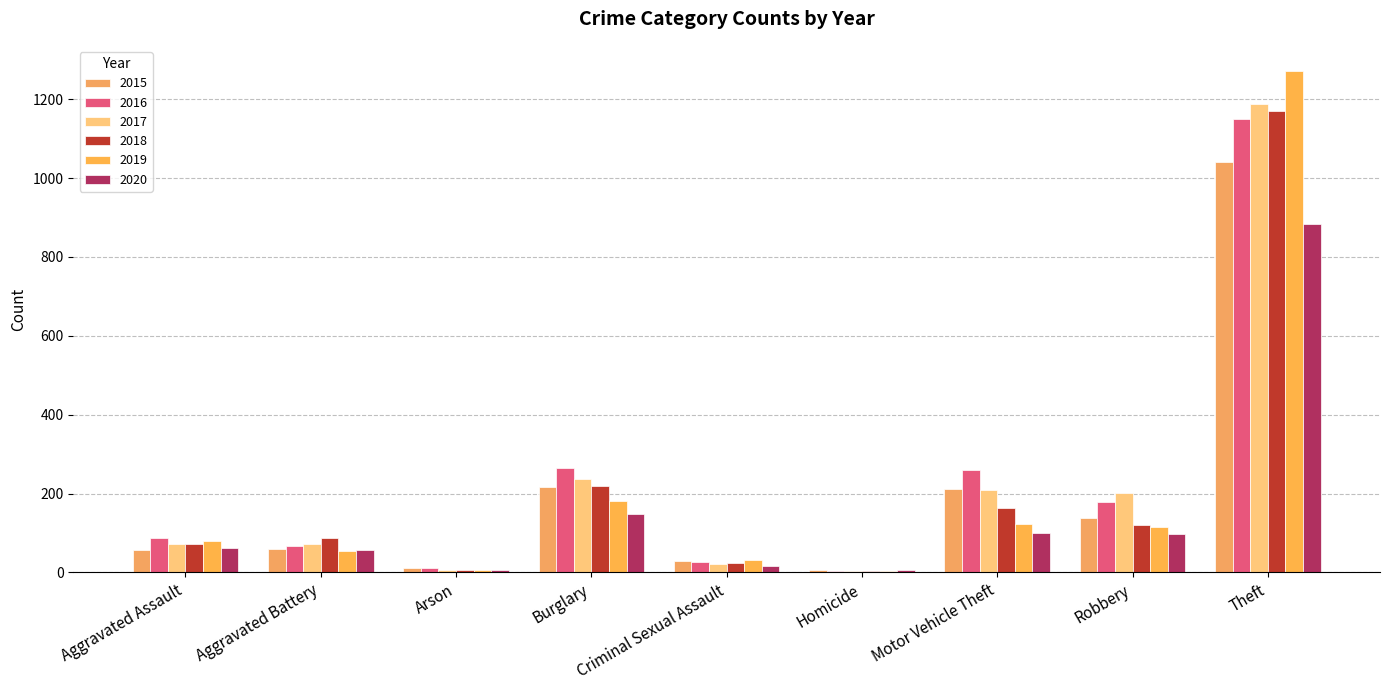

What is the label of the 2nd bar from the left?

Aggravated Battery